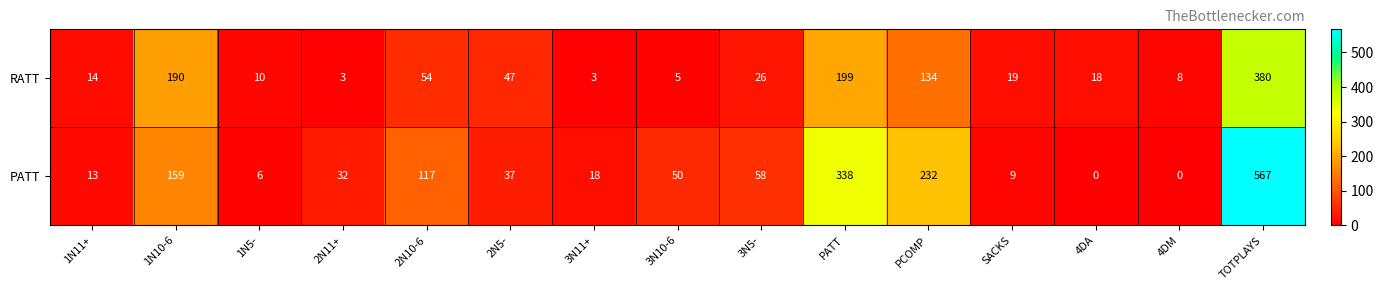

The RATT series shows 47 at 2N5-. True or false?

True